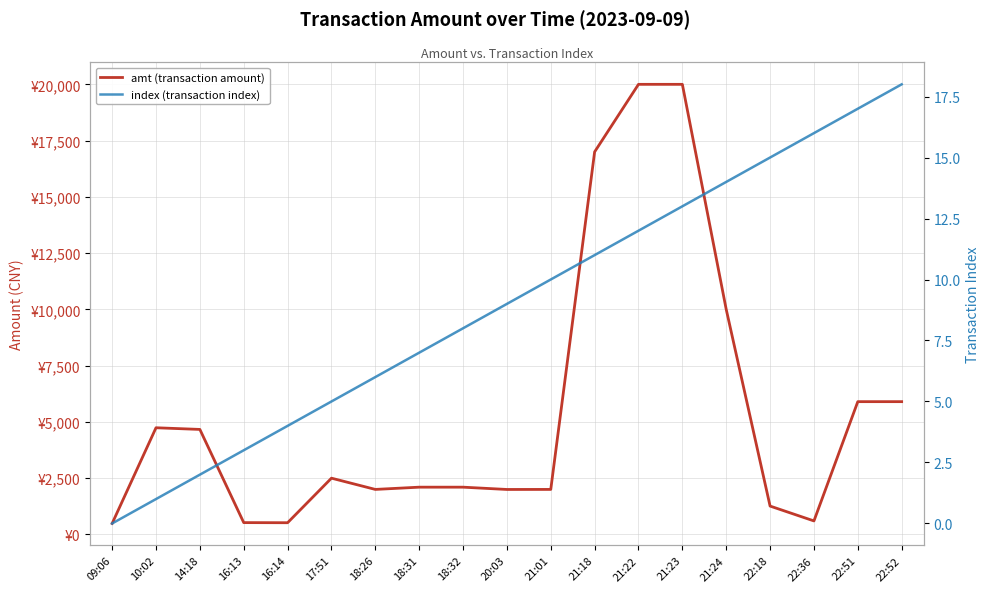

The value of amt (transaction amount) at 21:01 is 1077.9. True or false?

False